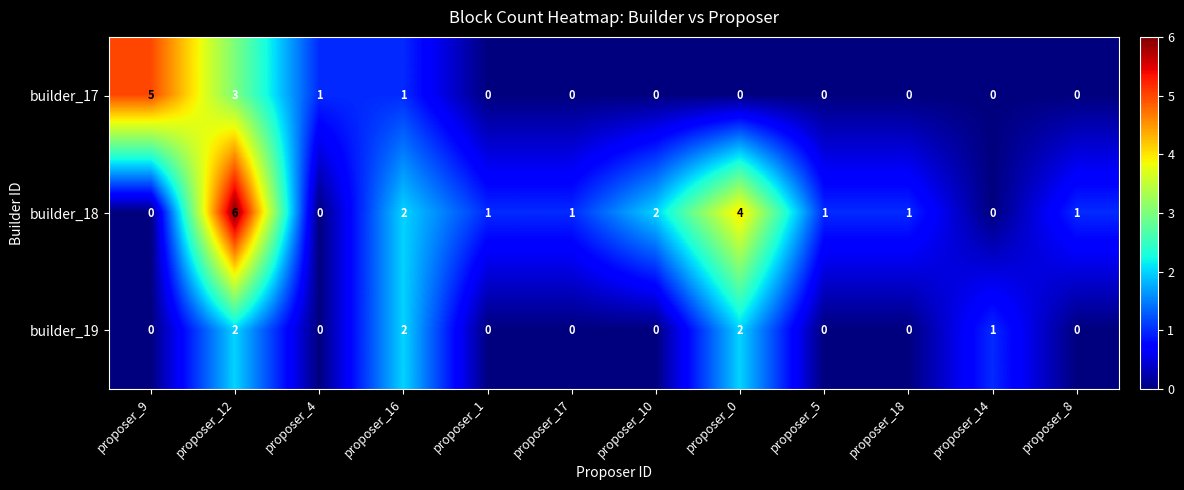

The builder_19 series shows 0 at proposer_10. True or false?

True